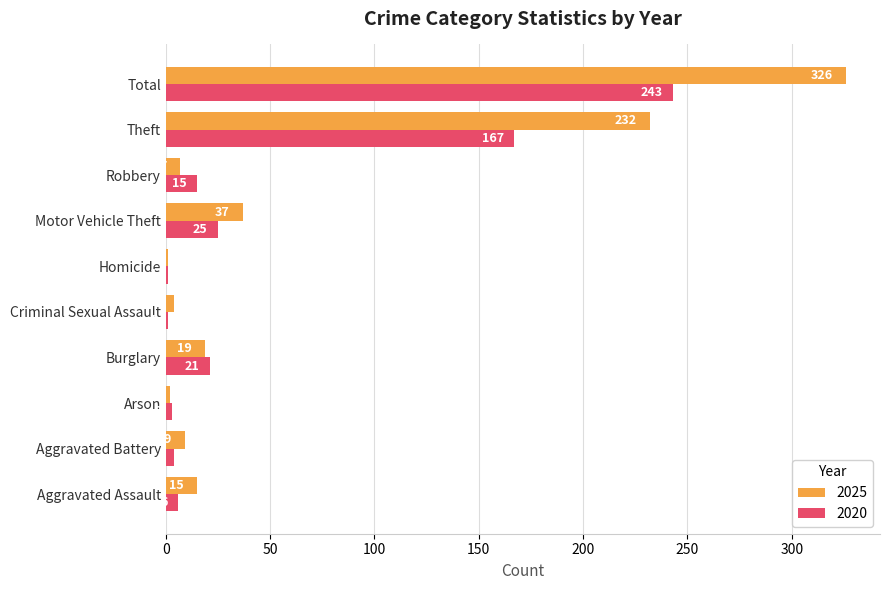

What is the highest value of the 2025 series?

326